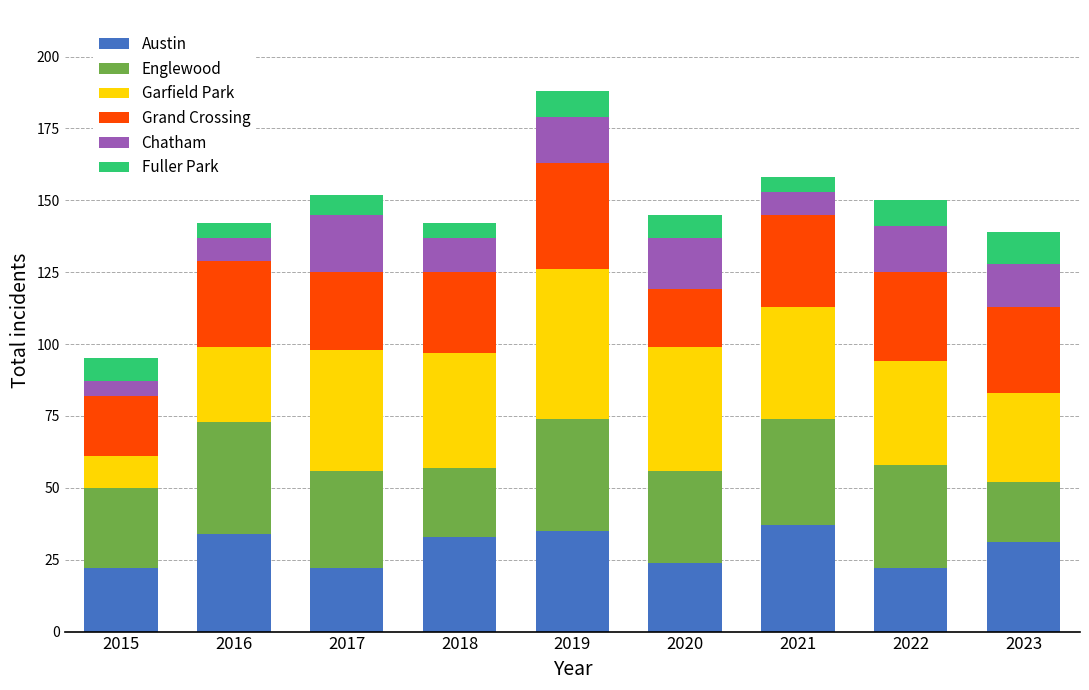

What is the lowest value of the Austin series?

22